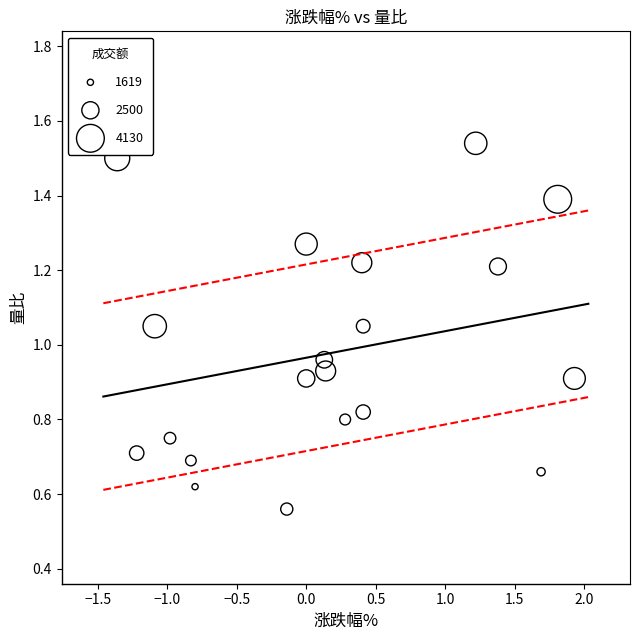

What is the range of X values (max minus min)?

3.3